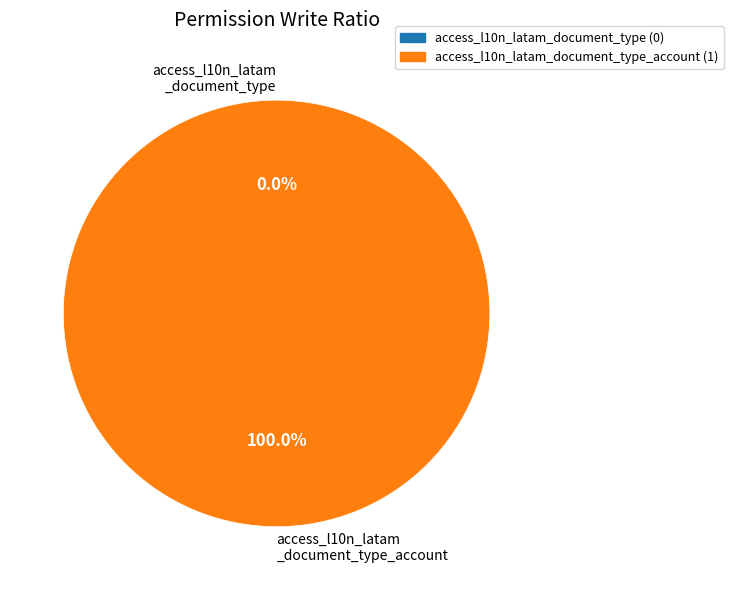

What is the total percentage of access_l10n_latam_document_type and access_l10n_latam_document_type_account?

100.0%